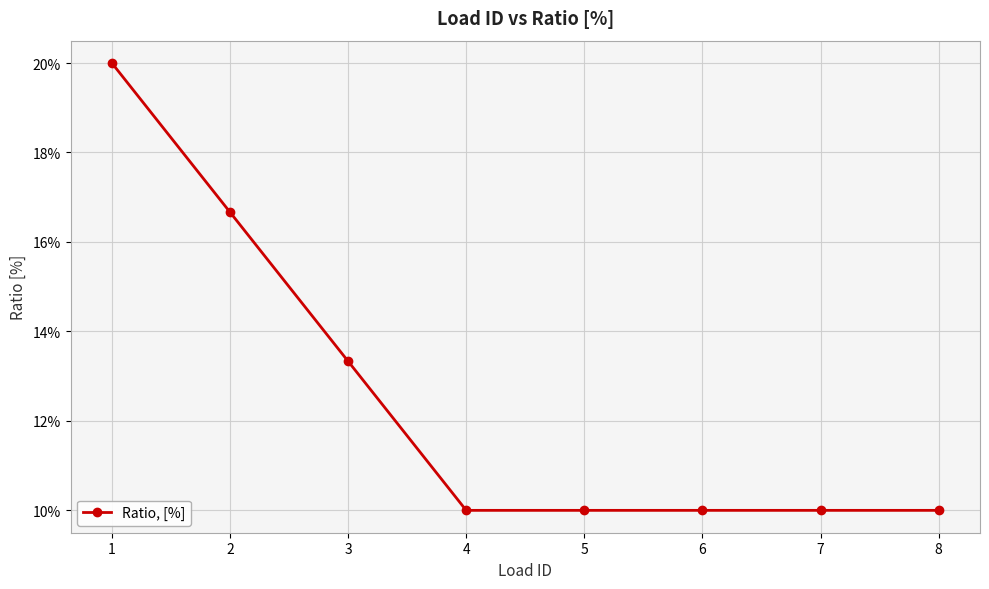

Is this an area chart (filled region under the line)?

No